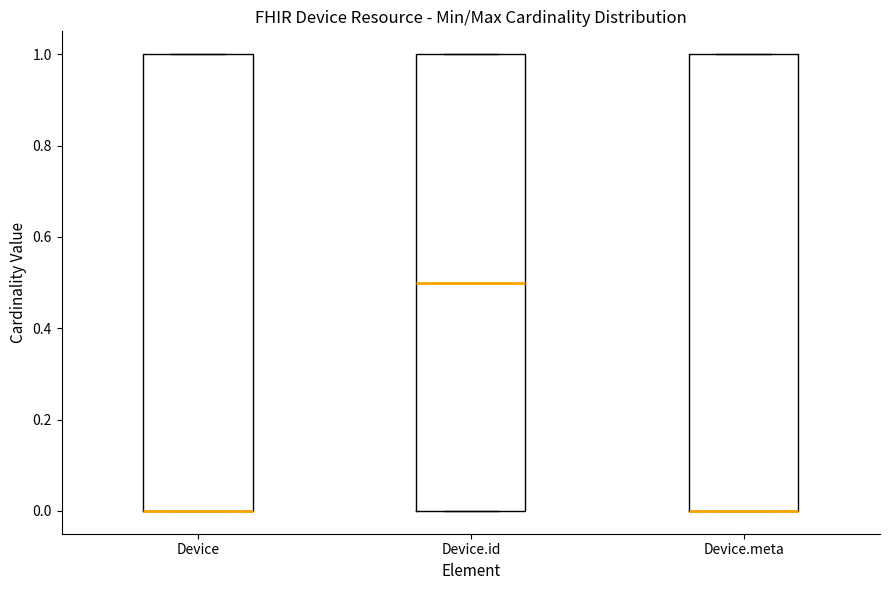

Reading left to right, read every box against the y-axis: the position of its median line, the range the box covers, and the ends of its whiskers. The values are not printed on the chart, so give them approximately, as read against the axis.

Device: median 0.0 (drawn on the box's lower edge), box 0.0 to 1.0, whiskers 0.0 to 1.0
Device.id: median 0.5, box 0.0 to 1.0, whiskers 0.0 to 1.0
Device.meta: median 0.0 (drawn on the box's lower edge), box 0.0 to 1.0, whiskers 0.0 to 1.0